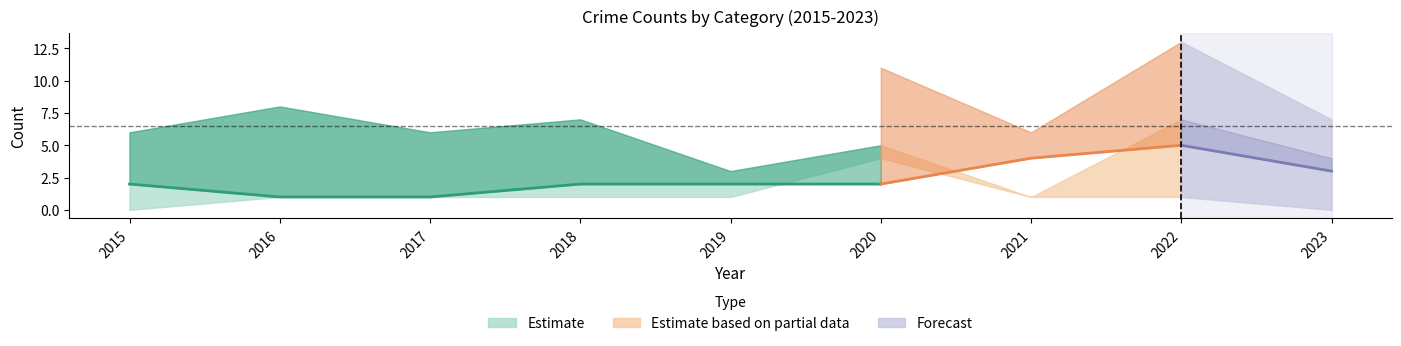

The Total series shows 3 at 2023. True or false?

False